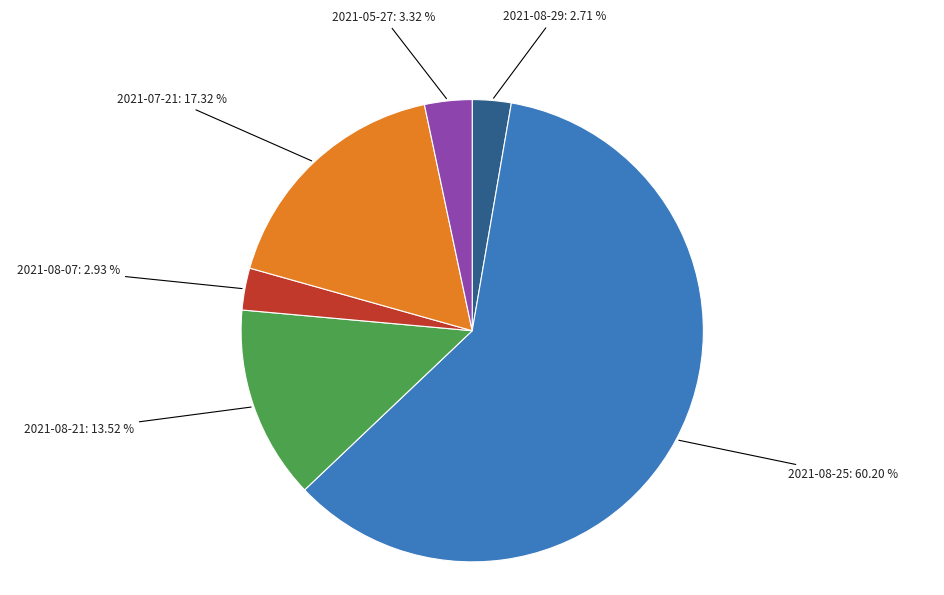

Does any single category account for the majority?

Yes